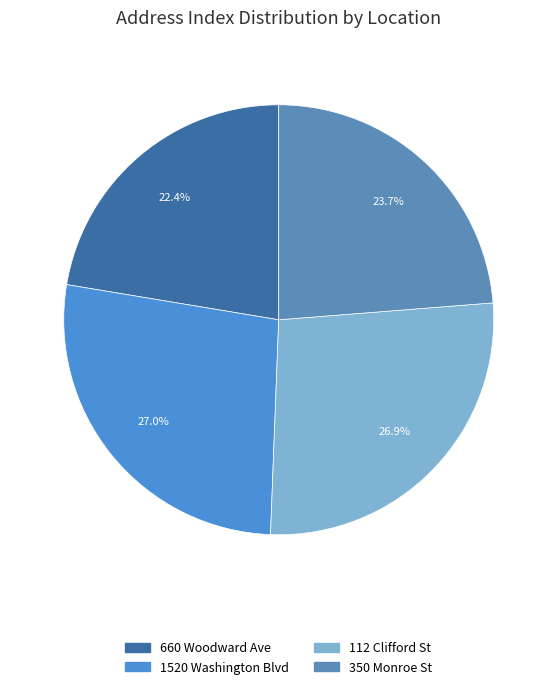

Does 112 Clifford St account for over 50% of the chart?

No